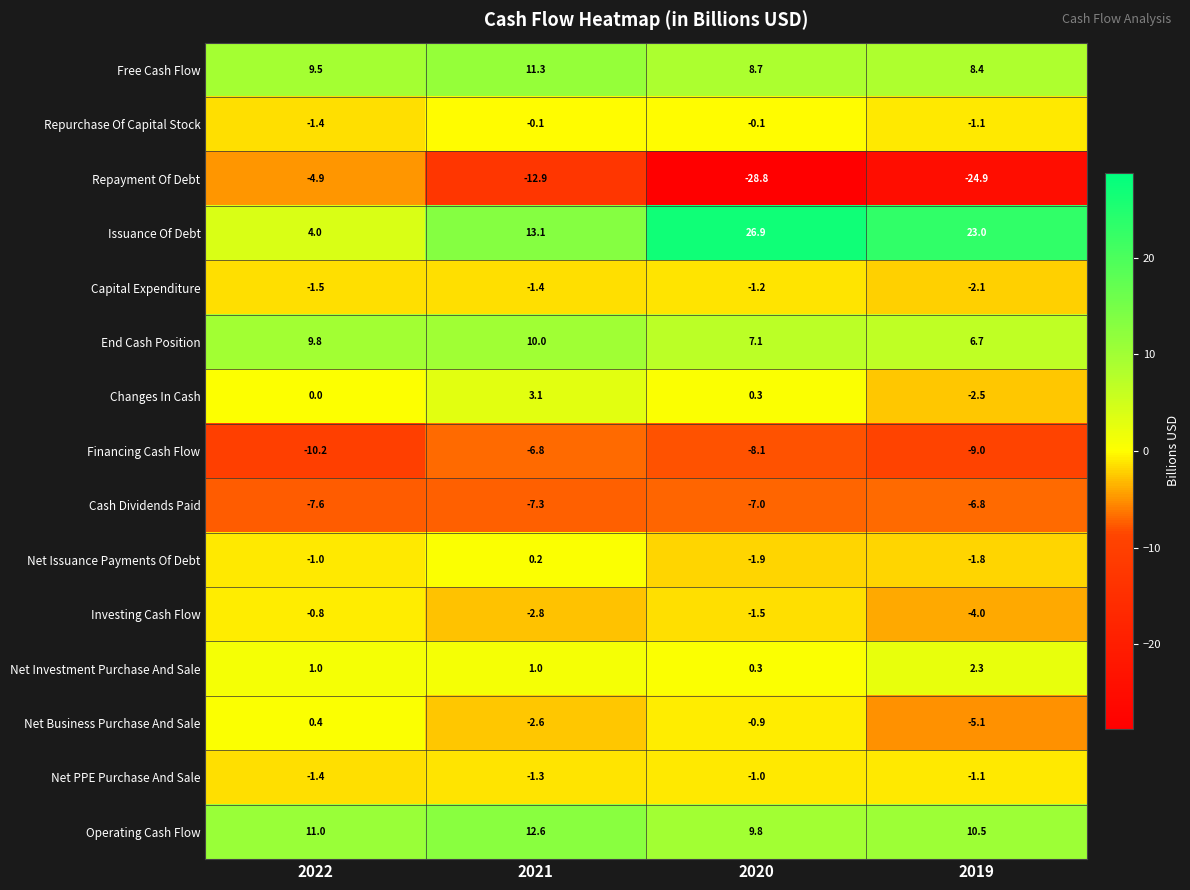

Which series has the largest total across all categories?

Issuance Of Debt